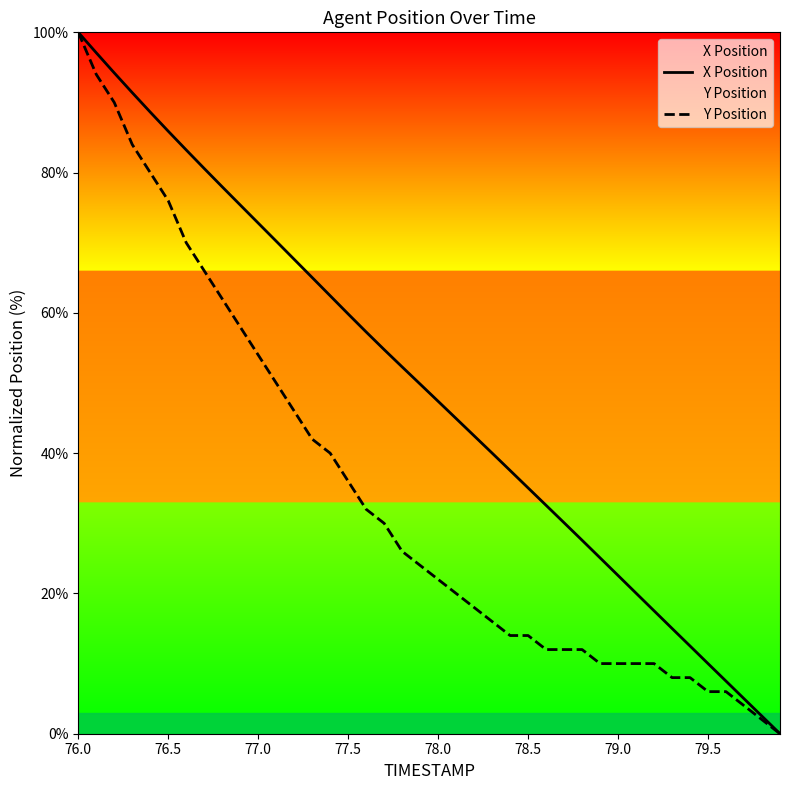

What is the maximum value for Y Position?

100.0